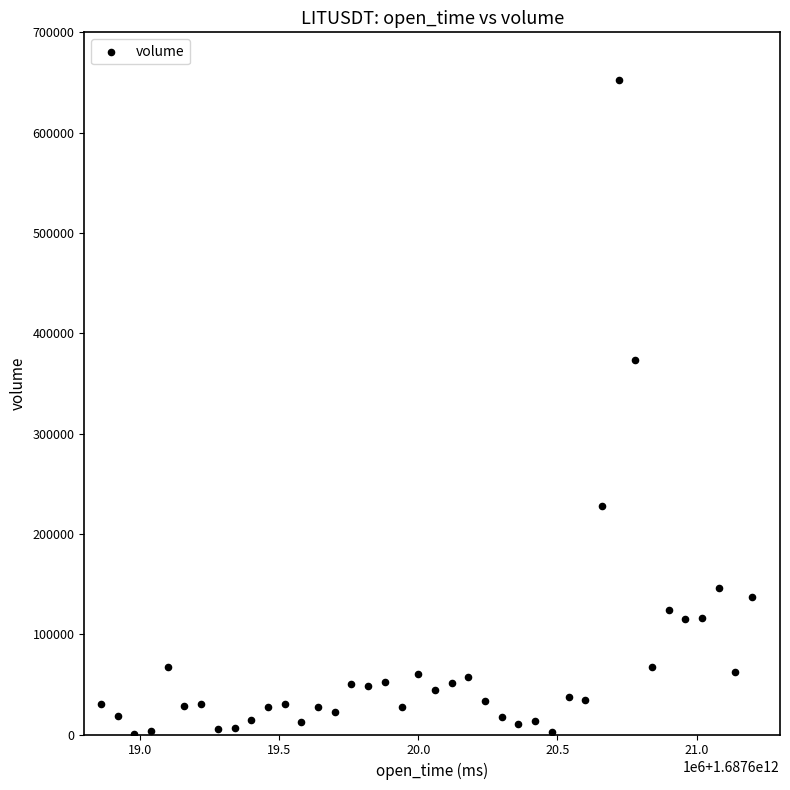

What is the range of Y values (max minus min)?

652089.1